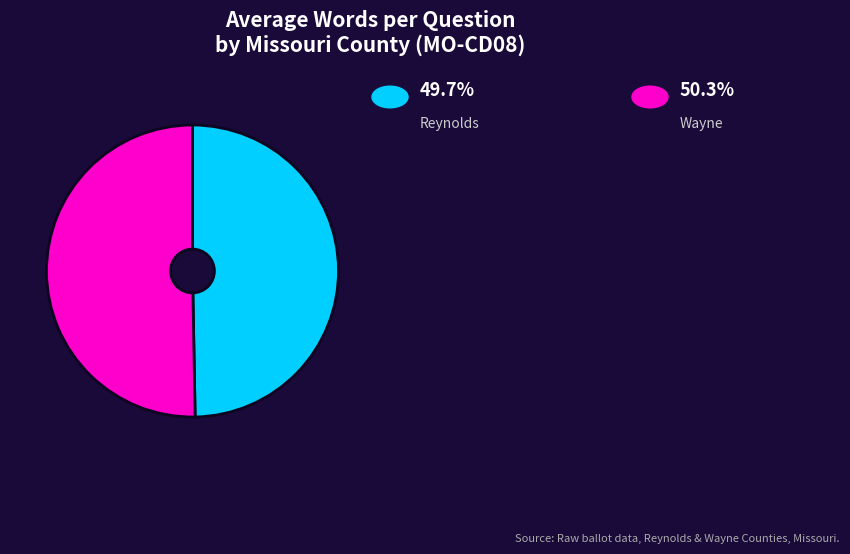

Is there a majority slice in this chart?

Yes